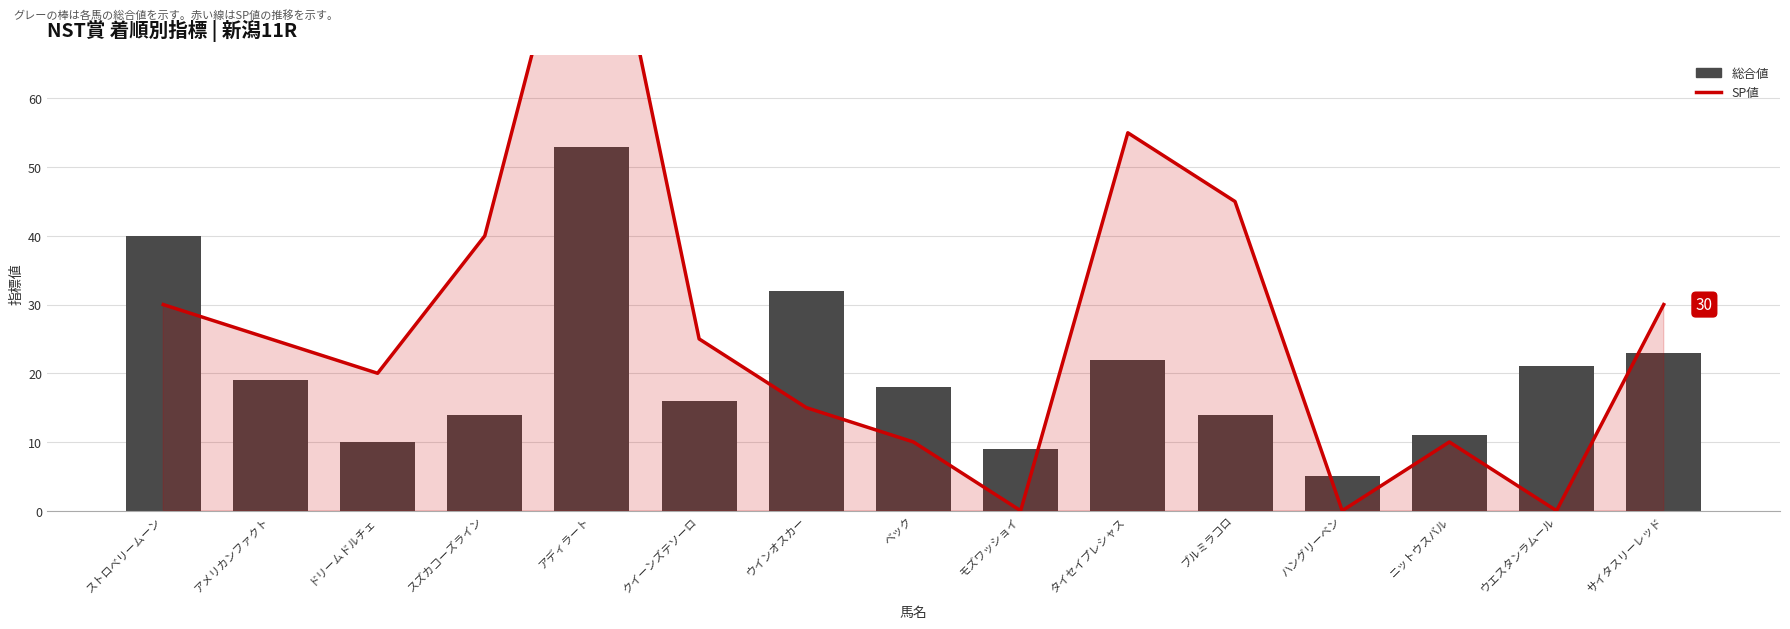

Is the value of 総合値 at アメリカンファクト greater than the value of SP値 at ウエスタンラムール?

Yes